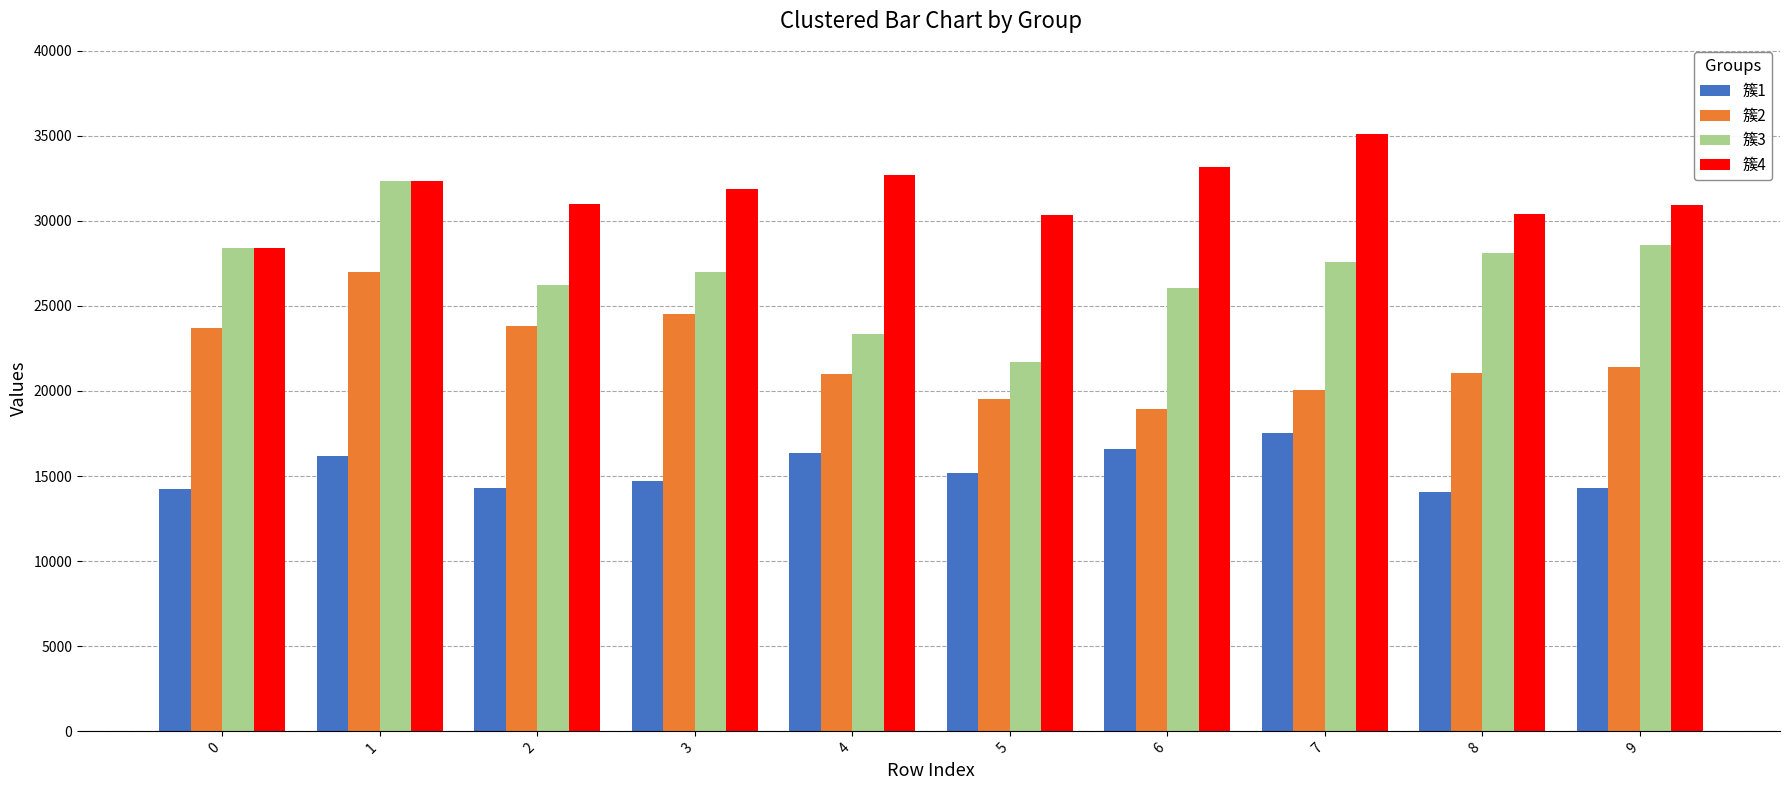

List the series in order of their overall mean, lowest first.

簇1, 簇2, 簇3, 簇4